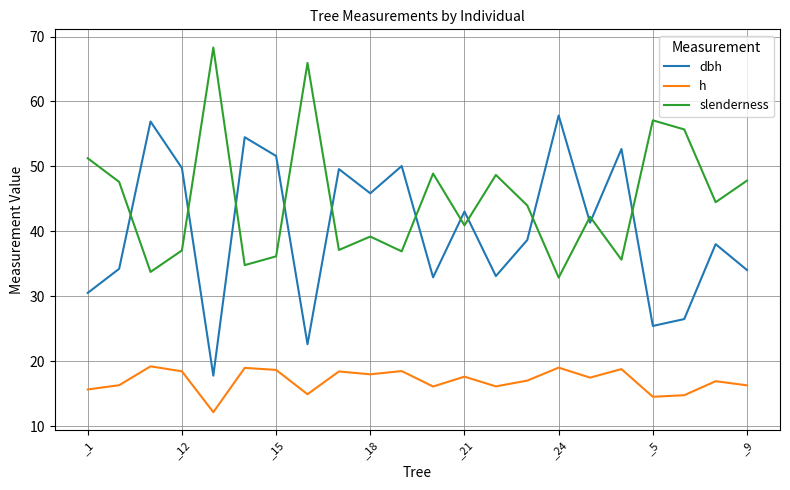

At how many categories does at least one series exceed 32?

22